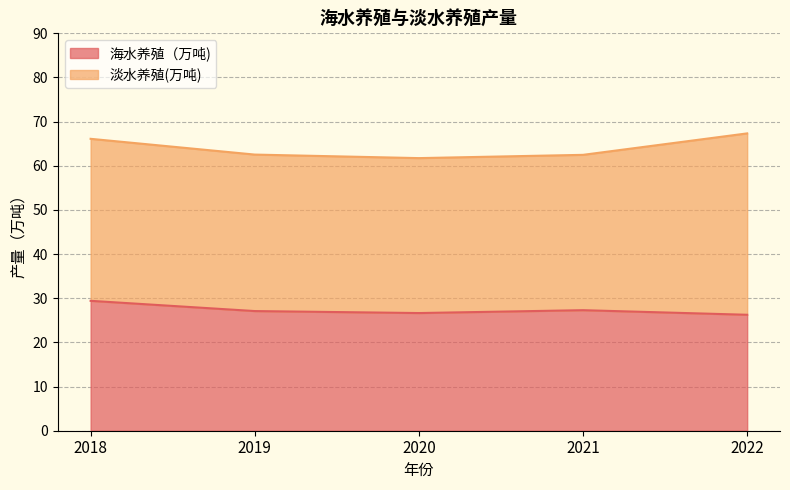

What is the change in value from 2018 to 2021?

-2.1